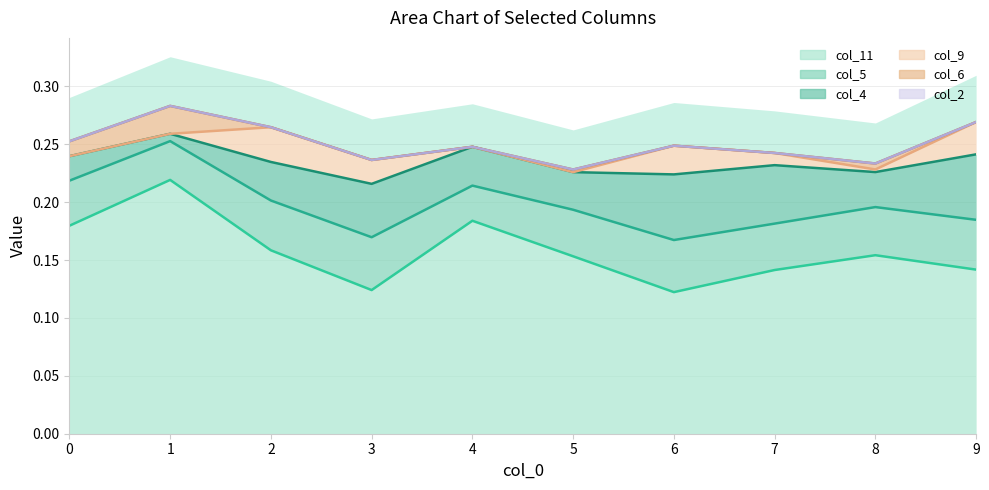

Reading right to left, what are all the values shown in this chart?

col_2: 9=0.0	8=0.0	7=0.0	6=0.0	5=0.0	4=0.0	3=0.0	2=0.0	1=0.0	0=0.0
col_4: 9=0.1	8=0.0	7=0.1	6=0.1	5=0.0	4=0.0	3=0.0	2=0.0	1=0.0	0=0.0
col_5: 9=0.0	8=0.0	7=0.0	6=0.0	5=0.0	4=0.0	3=0.0	2=0.0	1=0.0	0=0.0
col_6: 9=0.0	8=0.0	7=0.0	6=0.0	5=0.0	4=0.0	3=0.0	2=0.0	1=0.0	0=0.0
col_9: 9=0.0	8=0.0	7=0.0	6=0.0	5=0.0	4=0.0	3=0.0	2=0.0	1=0.0	0=0.0
col_11: 9=0.1	8=0.2	7=0.1	6=0.1	5=0.2	4=0.2	3=0.1	2=0.2	1=0.2	0=0.2